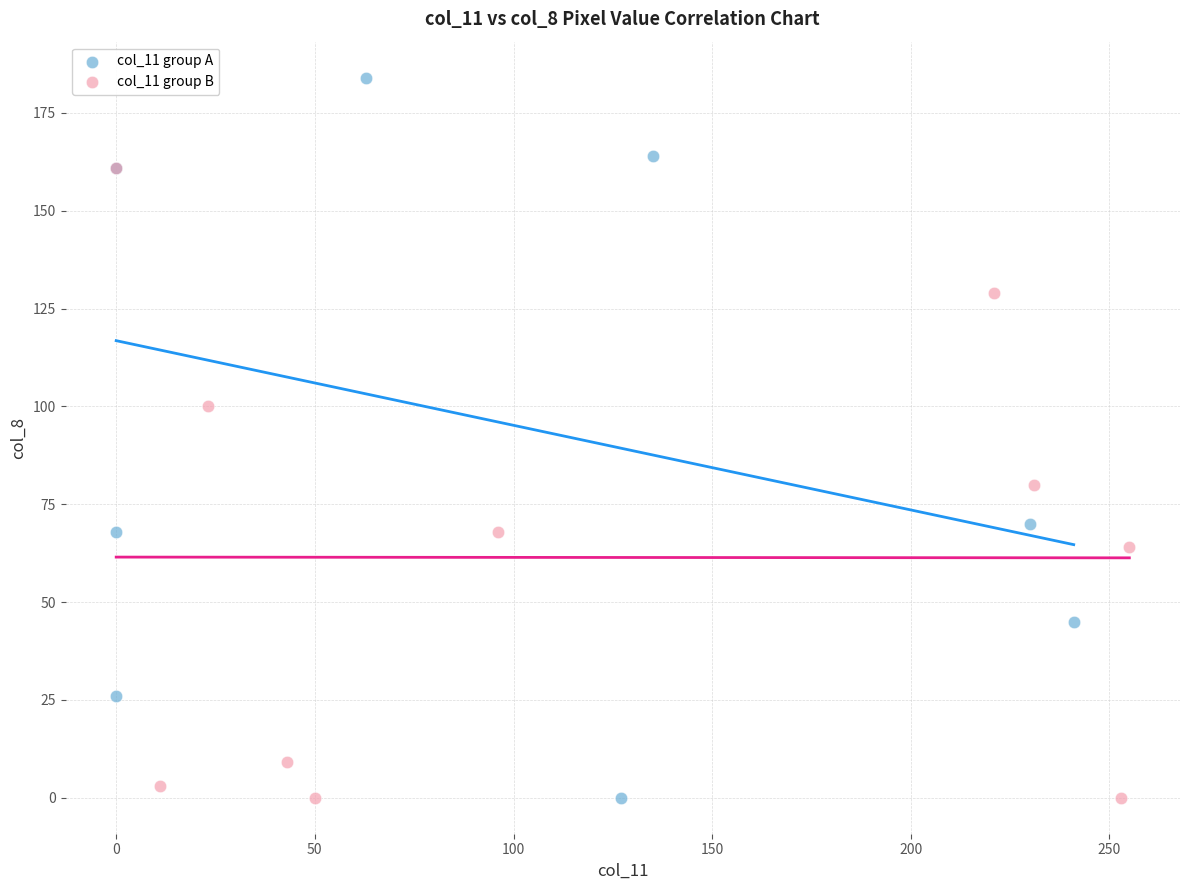

Which series reaches the maximum Y coordinate?

col_11 group A